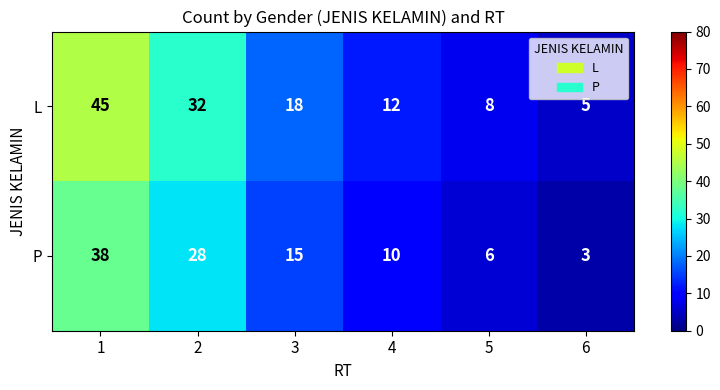

What is the difference between the maximum and minimum values in the L series?

40